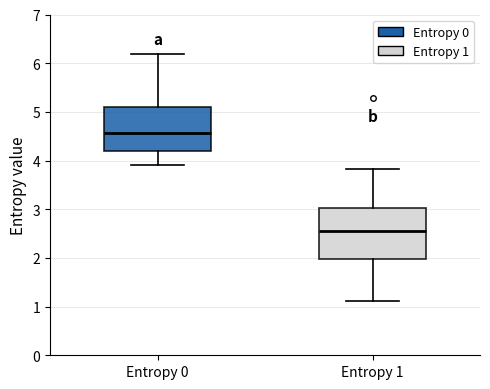

Reading left to right, read every box against the y-axis: the position of its median line, the range the box covers, and the ends of its whiskers. The values are not printed on the chart, so give them approximately, as read against the axis.

Entropy 0: median 4.6, box 4.2 to 5.1, whiskers 3.9 to 6.2
Entropy 1: median 2.6, box 2.0 to 3.0, whiskers 1.1 to 3.8